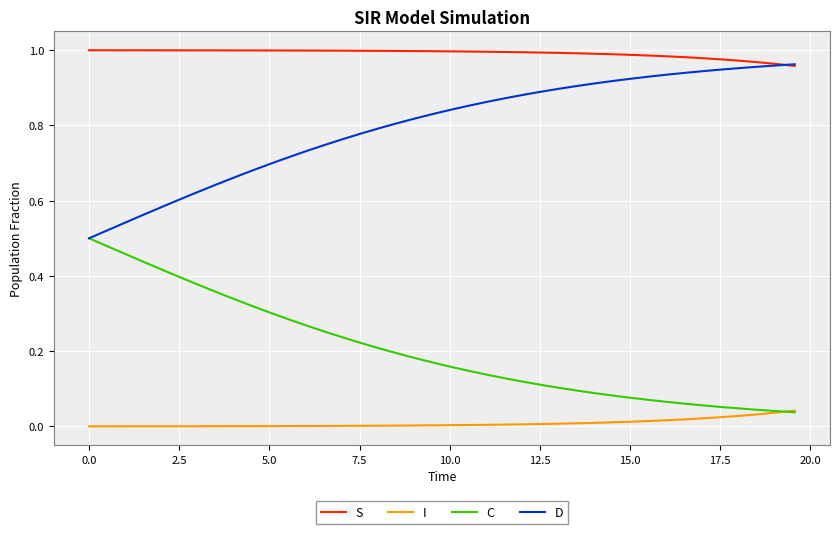

True or false: S and I cross at least once.

False